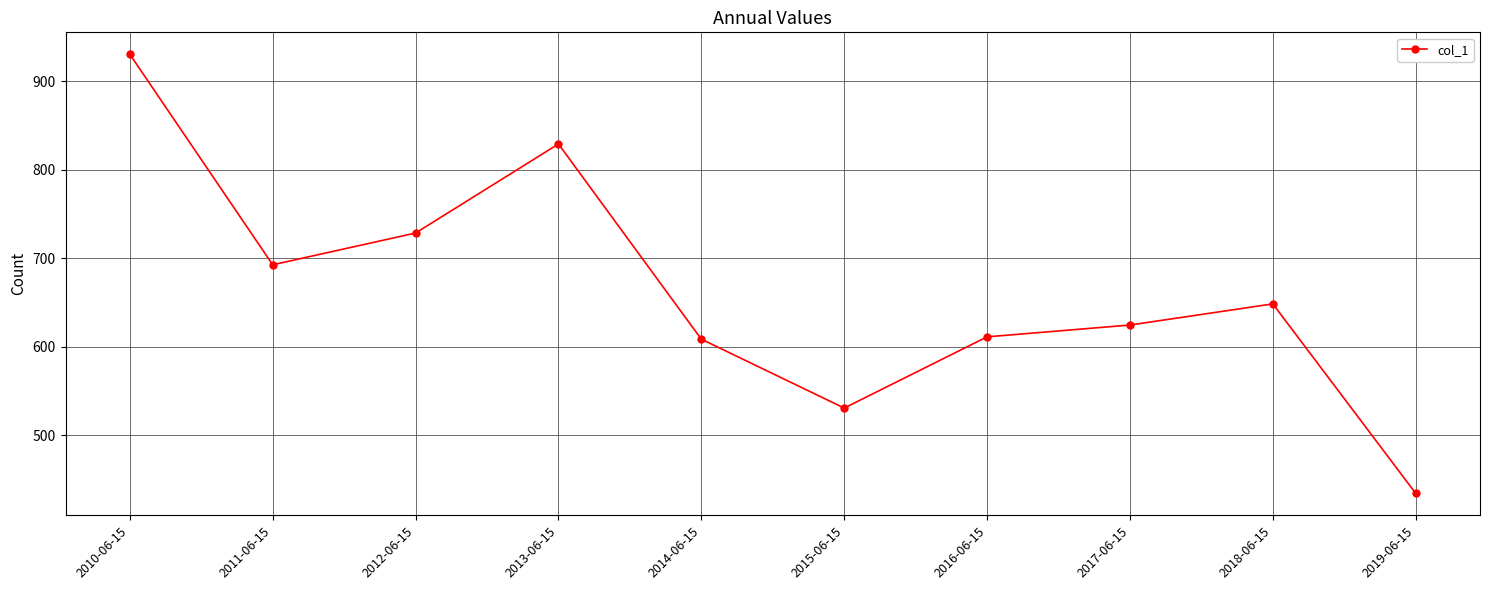

Where is the first local minimum?

2011-06-15